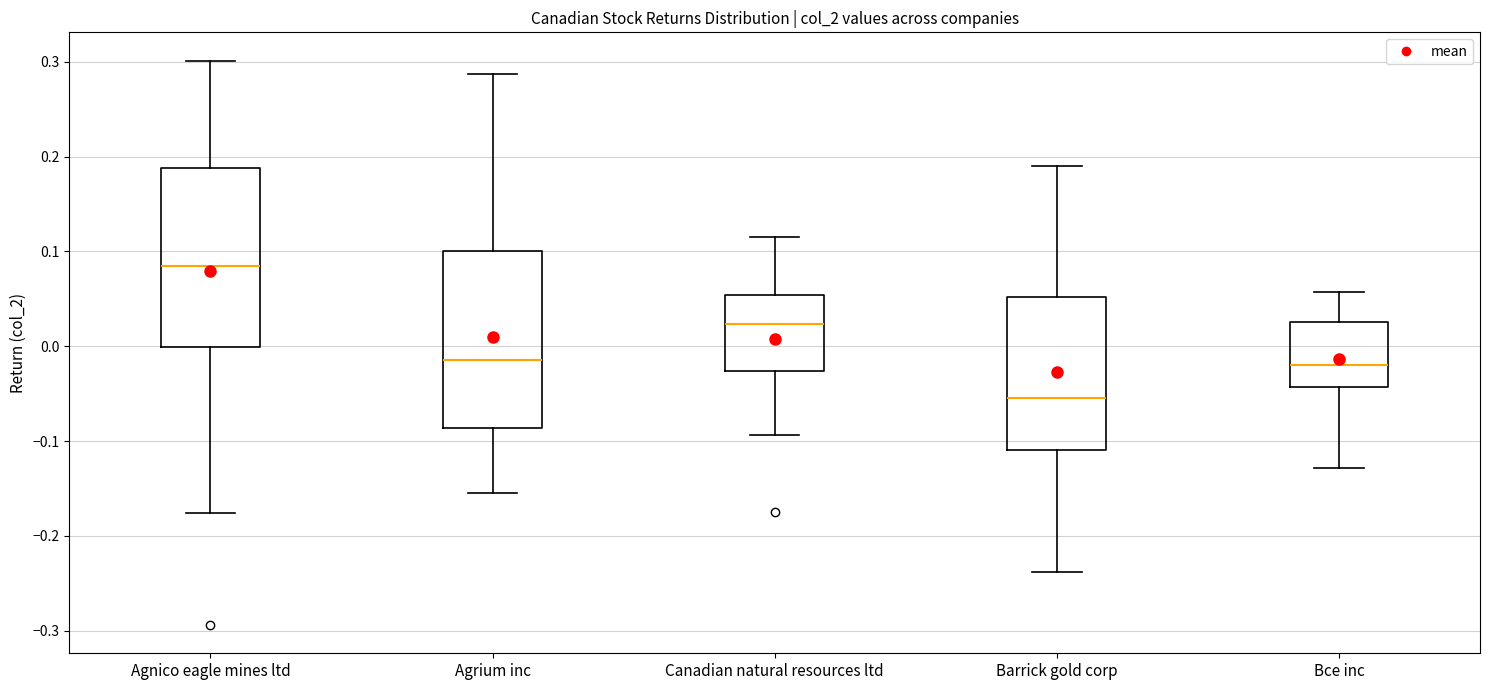

Reading left to right, transcribe this box plot: for each box, give where its median line is, the range the box spans, and where its two whiskers end, as read against the y-axis. The values are not printed on the chart, so give them approximately, as read against the axis.

Agnico eagle mines ltd: median 0.09, box 0.00 to 0.19, whiskers -0.18 to 0.30
Agrium inc: median -0.01, box -0.09 to 0.10, whiskers -0.15 to 0.29
Canadian natural resources ltd: median 0.02, box -0.03 to 0.05, whiskers -0.09 to 0.11
Barrick gold corp: median -0.05, box -0.11 to 0.05, whiskers -0.24 to 0.19
Bce inc: median -0.02, box -0.04 to 0.03, whiskers -0.13 to 0.06